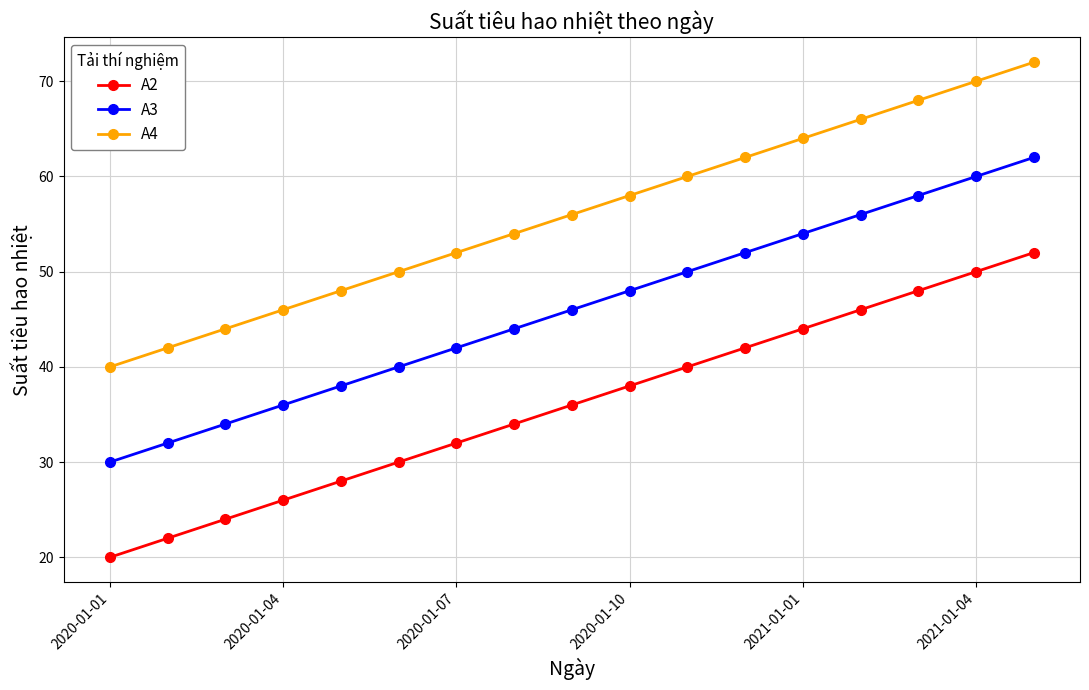

What is the maximum value shown in the chart?

72